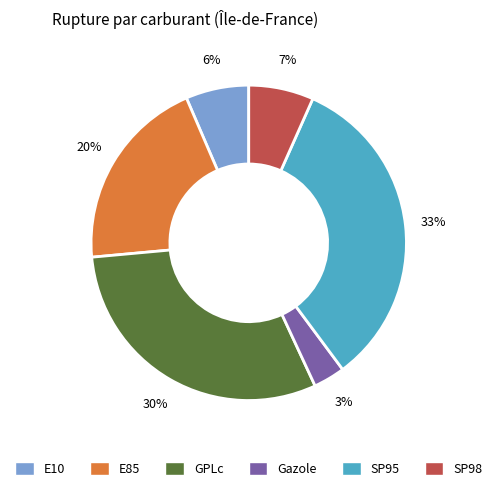

What percentage is the Gazole slice, to the nearest percent?

3%